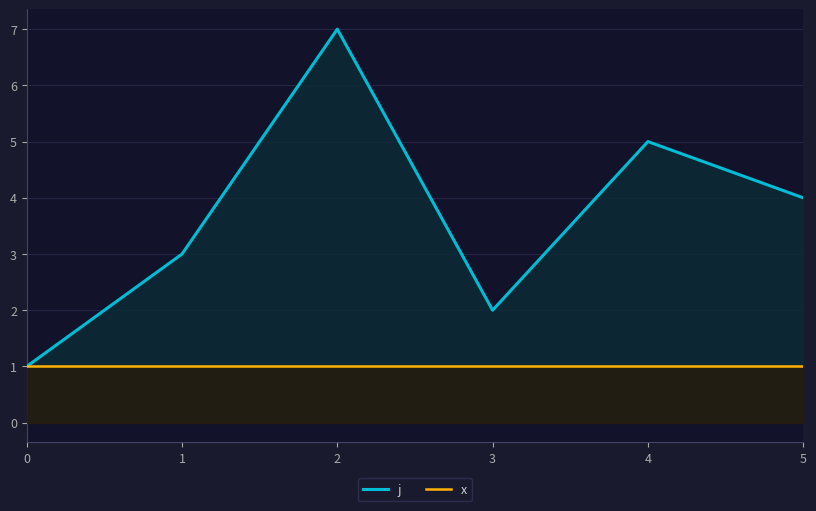

What is the minimum value shown in the chart?

1